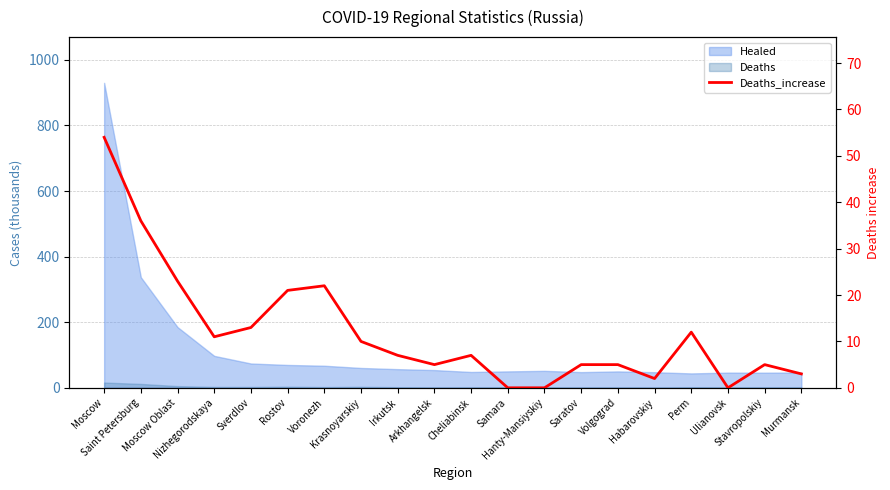

Does the chart have visible grid lines?

Yes